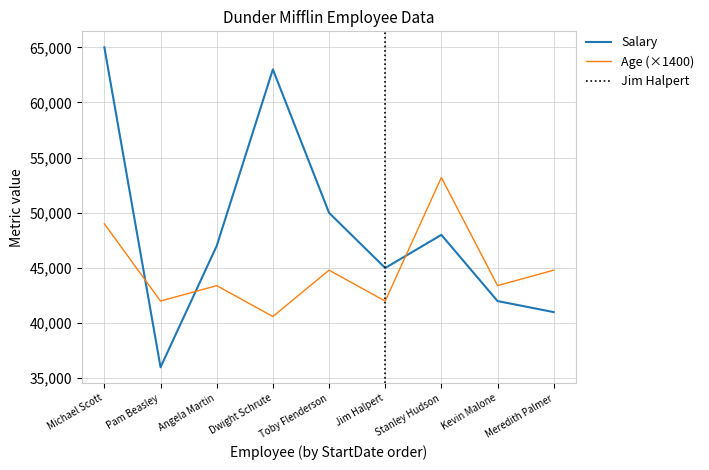

What is the average value of the Salary series?

48556